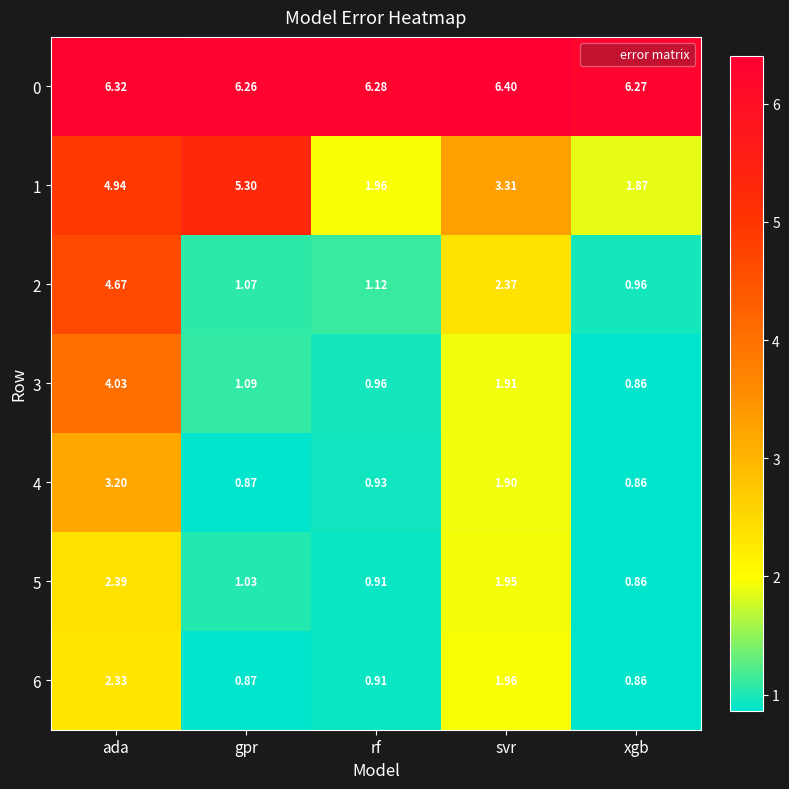

At which label does 2 reach its minimum?

xgb